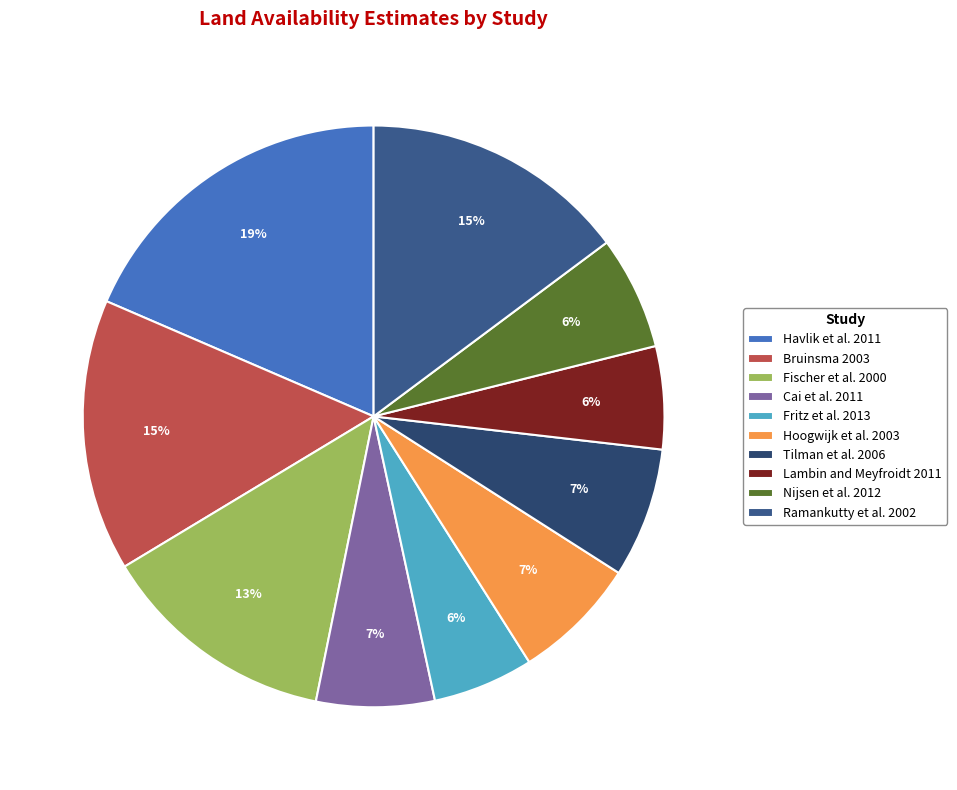

Is it true that Lambin and Meyfroidt 2011 is 17% of the pie?

False